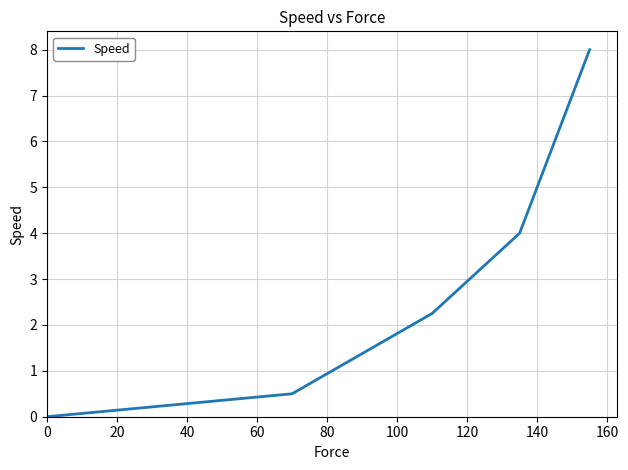

Count the number of categories in the chart.

5